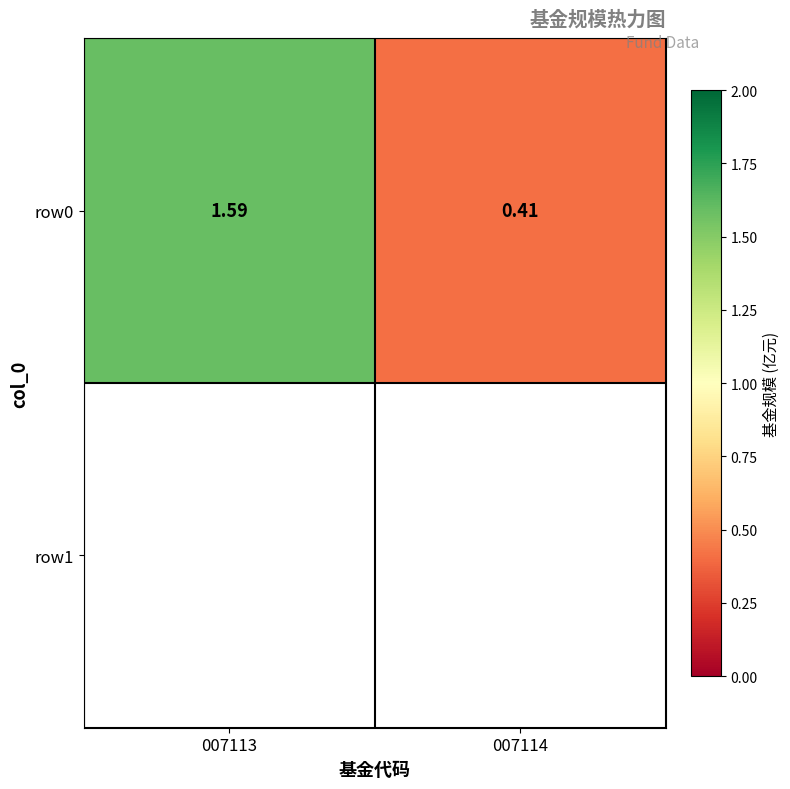

Which has a higher value, 007114 or 007113?

007113